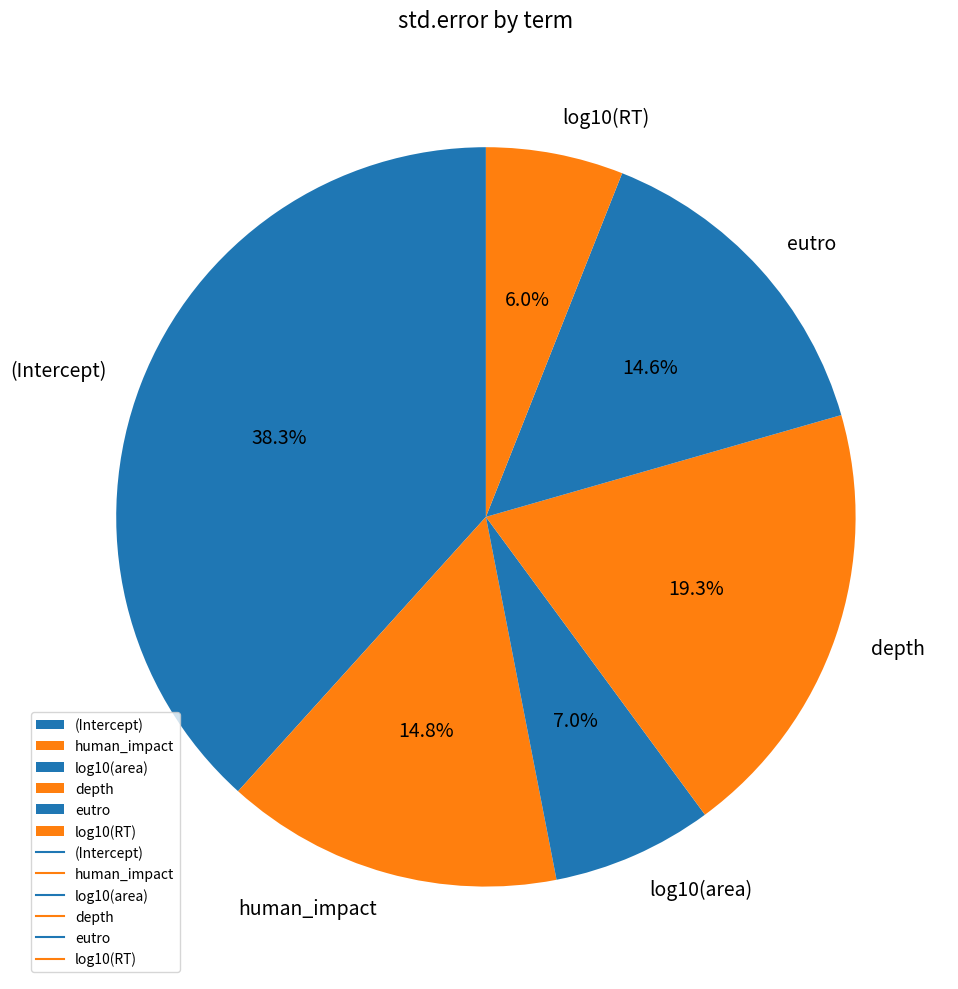

Count the number of slices in the pie.

6